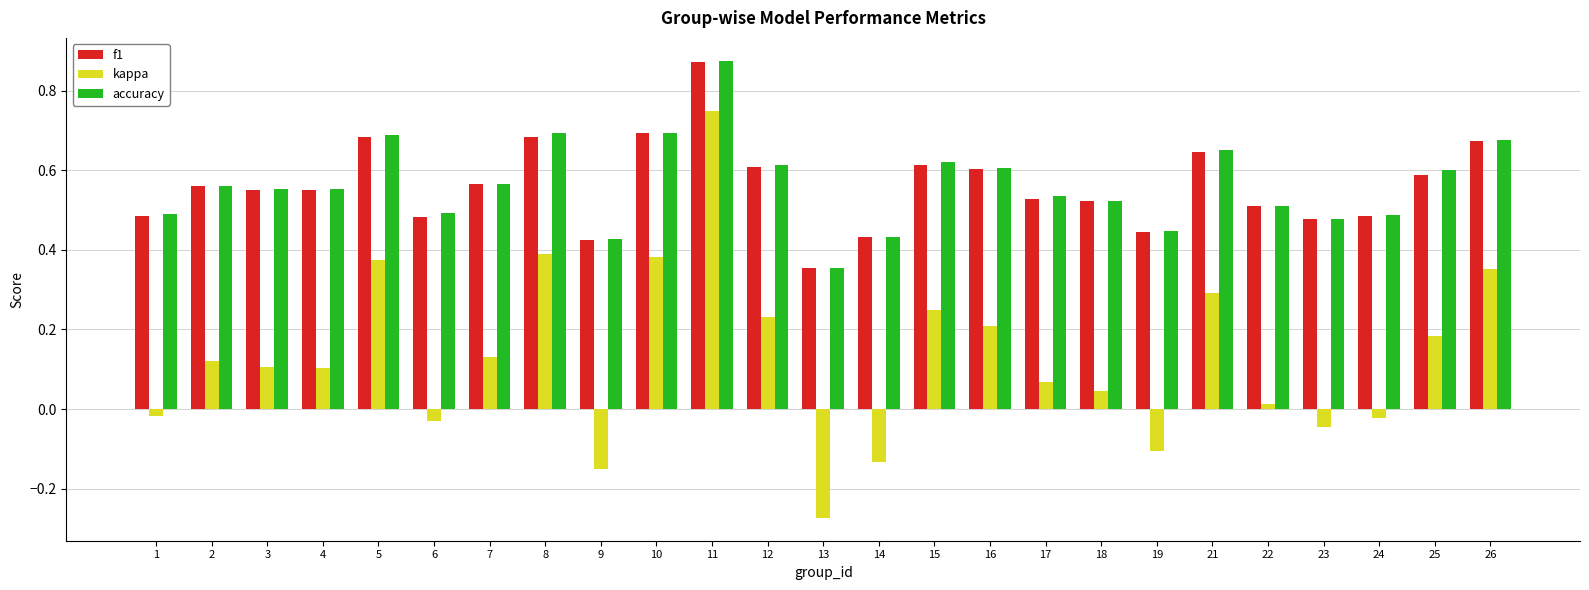

How many data points does each series have?

25